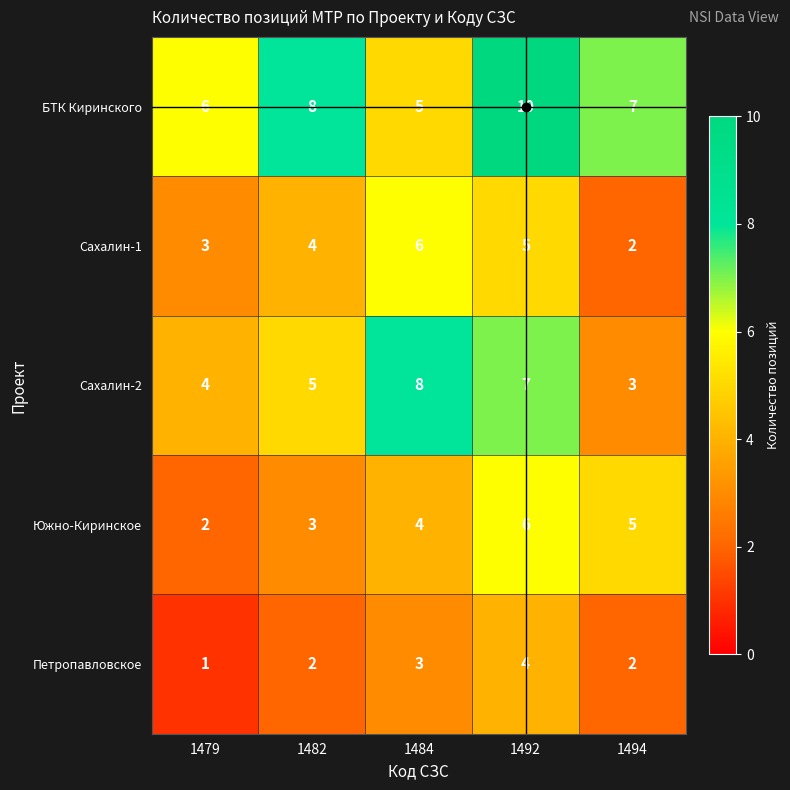

Where is Сахалин-2 nearest to the value 5?

1482